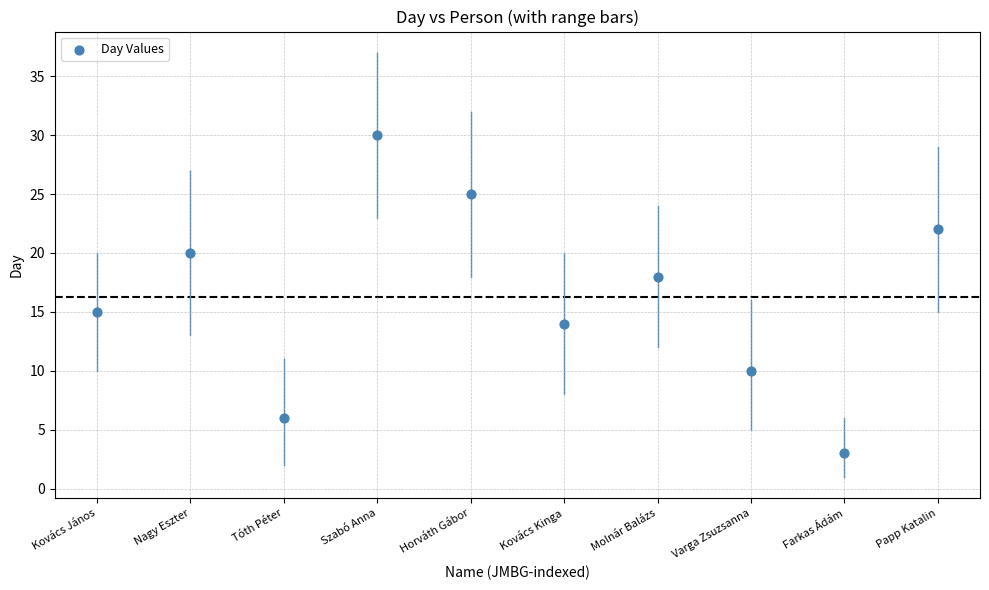

What Y value in the scatter plot is closest to 16?

15